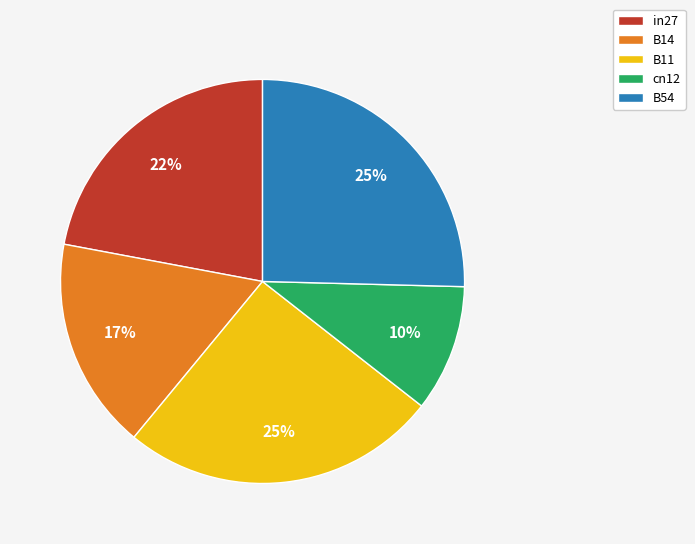

Does B54 account for over 50% of the chart?

No